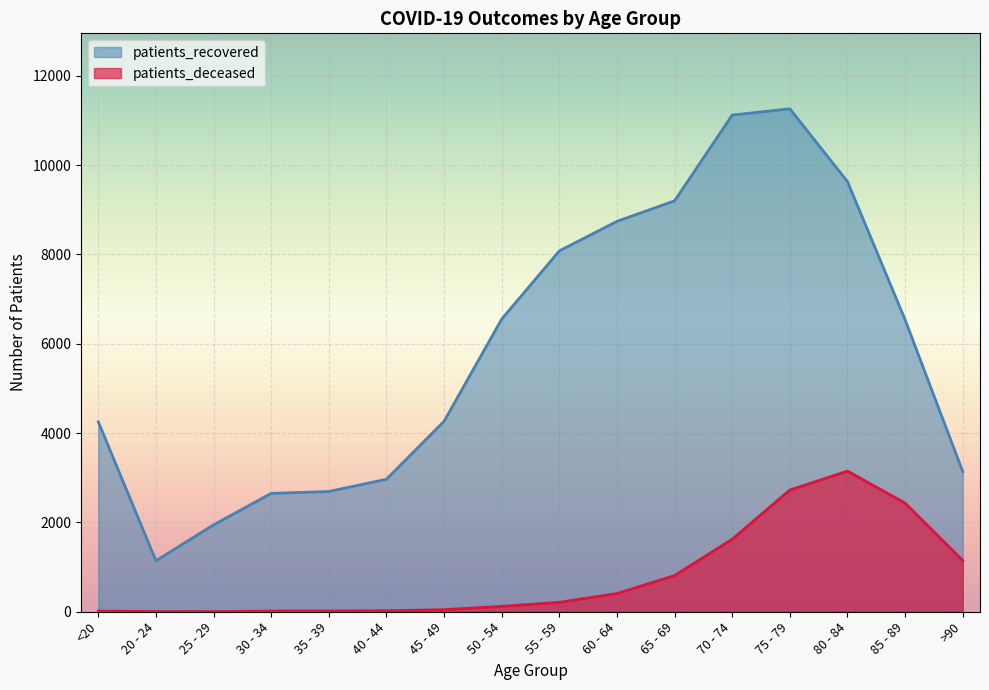

What is the label of the 3rd point from the right?

80 - 84